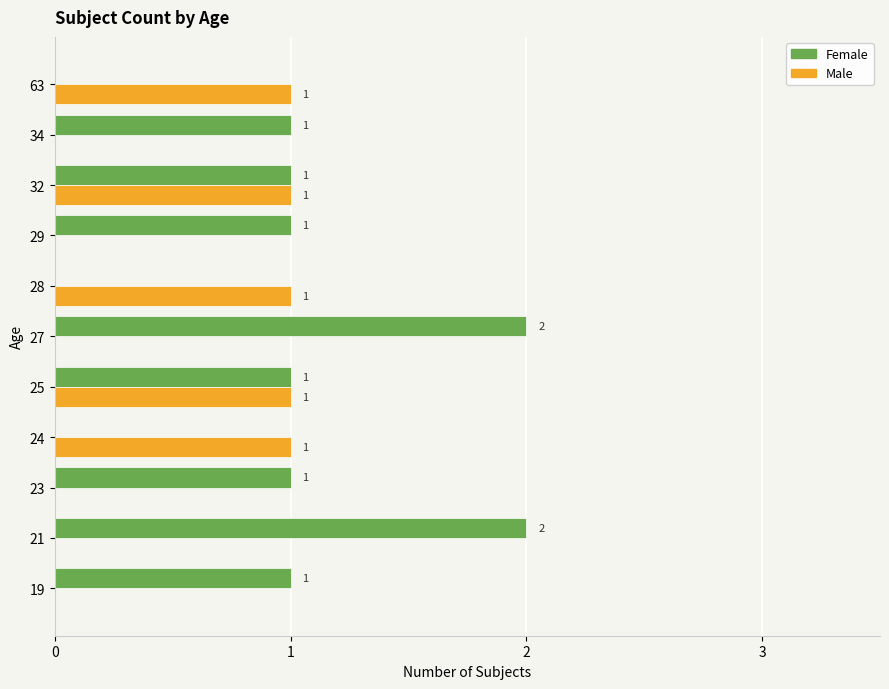

True or false: Female has a value of 1 at 19.

True